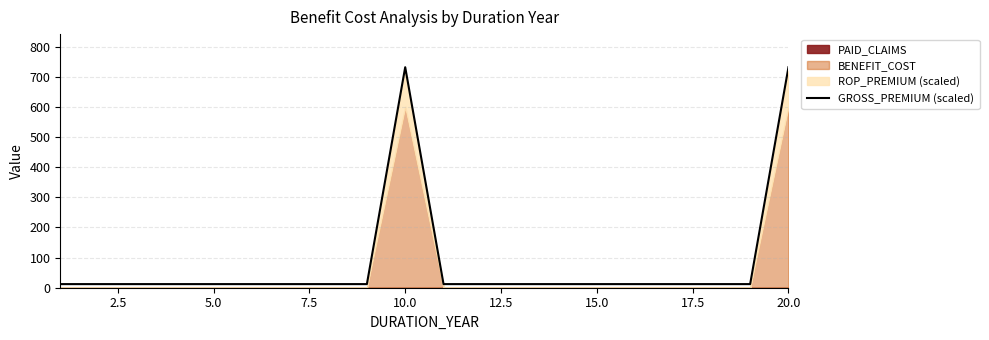

How many data points are above 12?

2